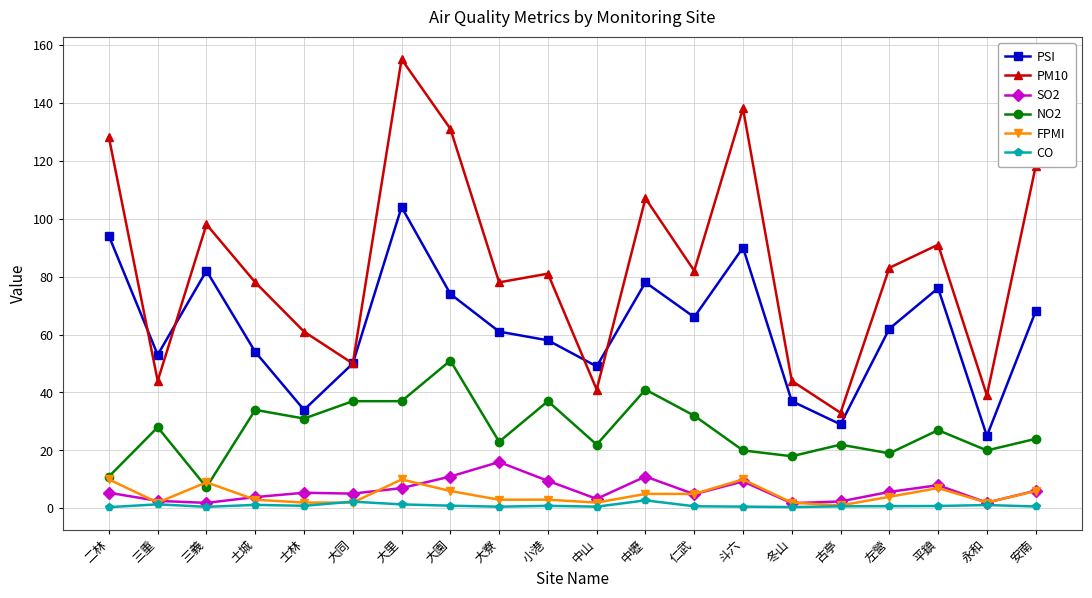

At which label does PSI reach its minimum?

永和